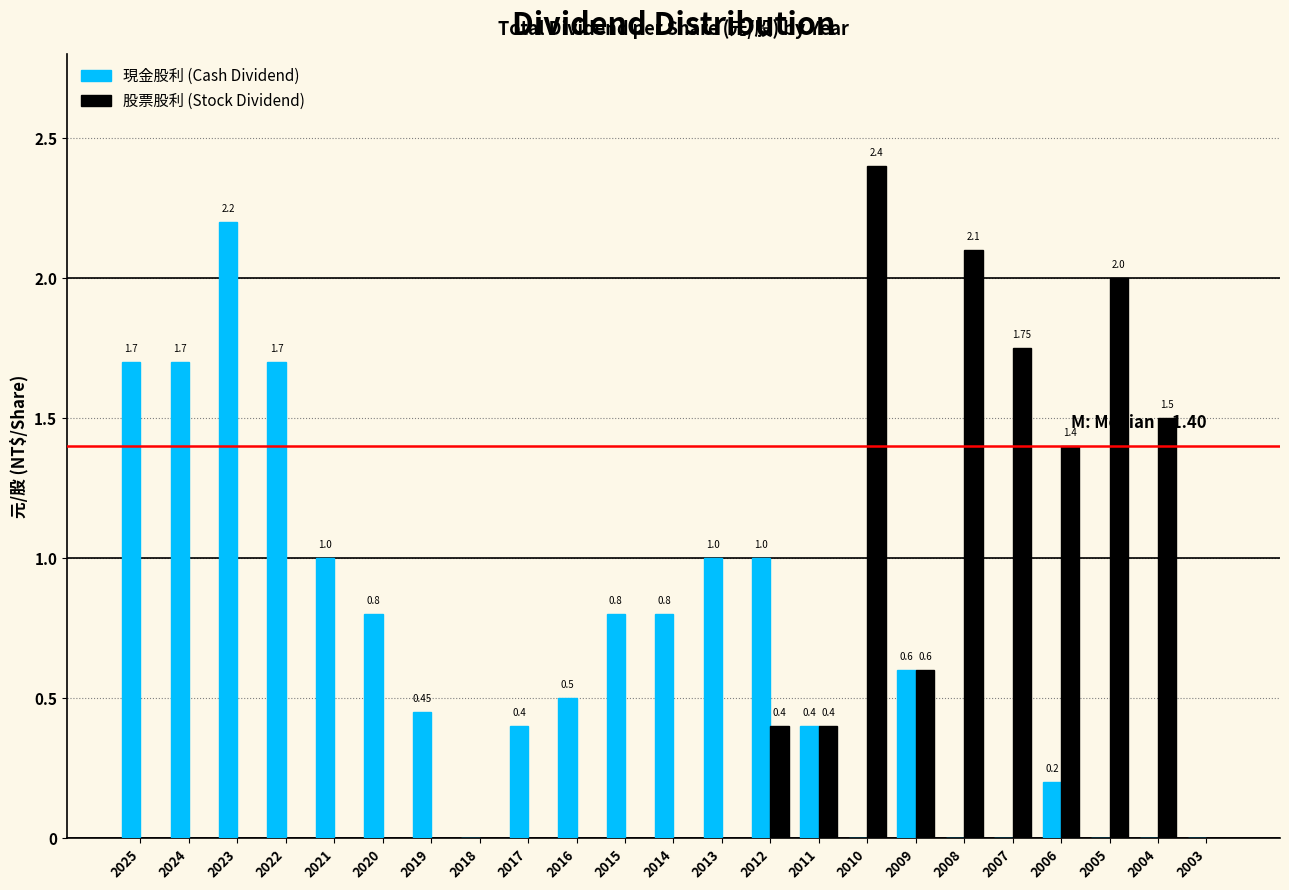

Is the value of 現金股利 (Cash Dividend) at 2023 greater than the value of 股票股利 (Stock Dividend) at 2019?

Yes